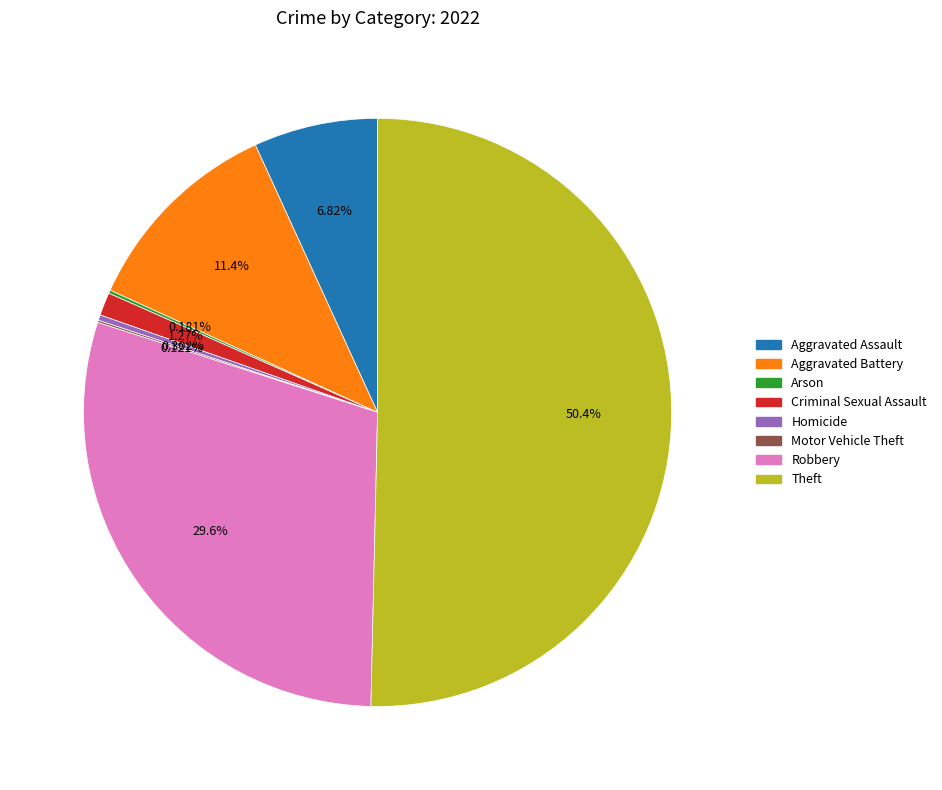

Which category accounts for the majority?

Theft